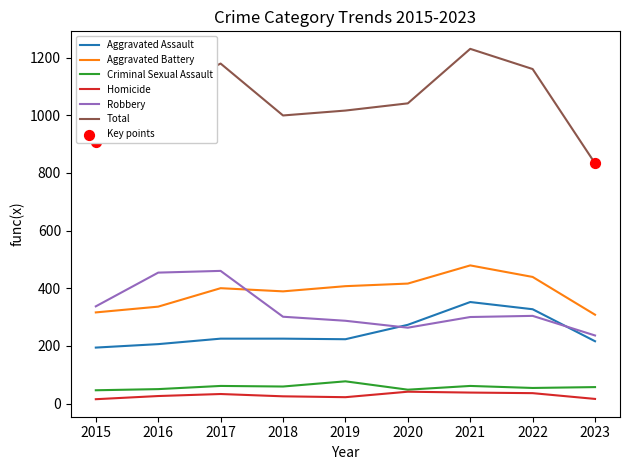

At how many categories does at least one series exceed 956?

7